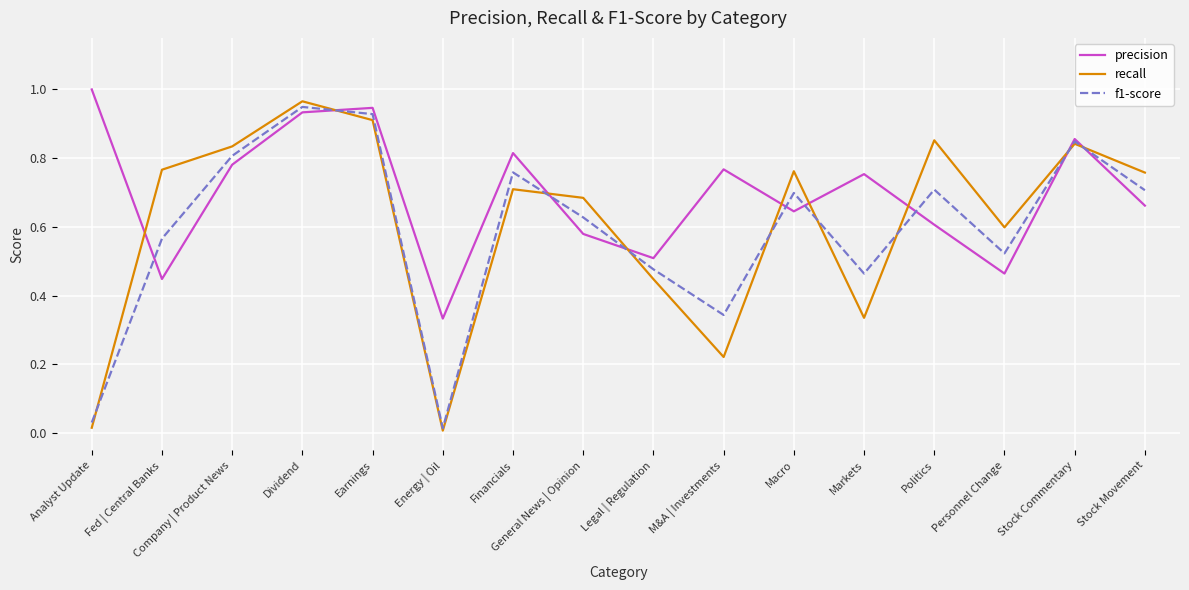

Which category has the lowest value in the precision series?

Energy | Oil